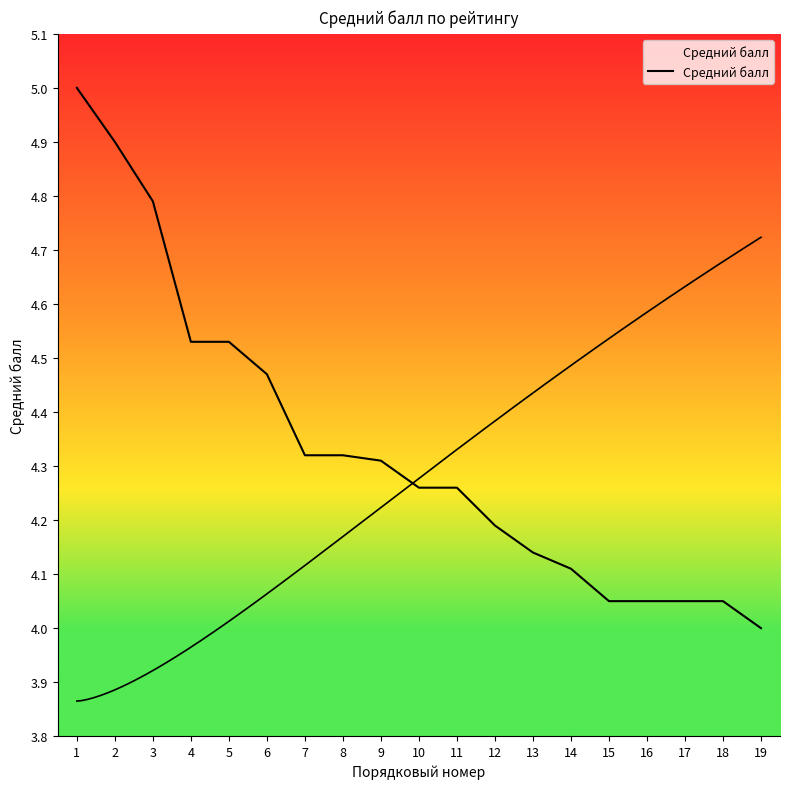

What is the value of the 4th point from the left?

4.5